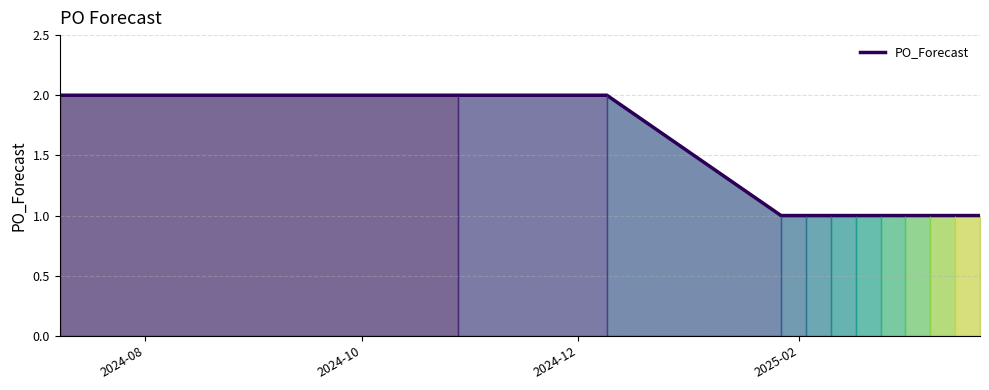

What value does the data have at 2025-02?

1